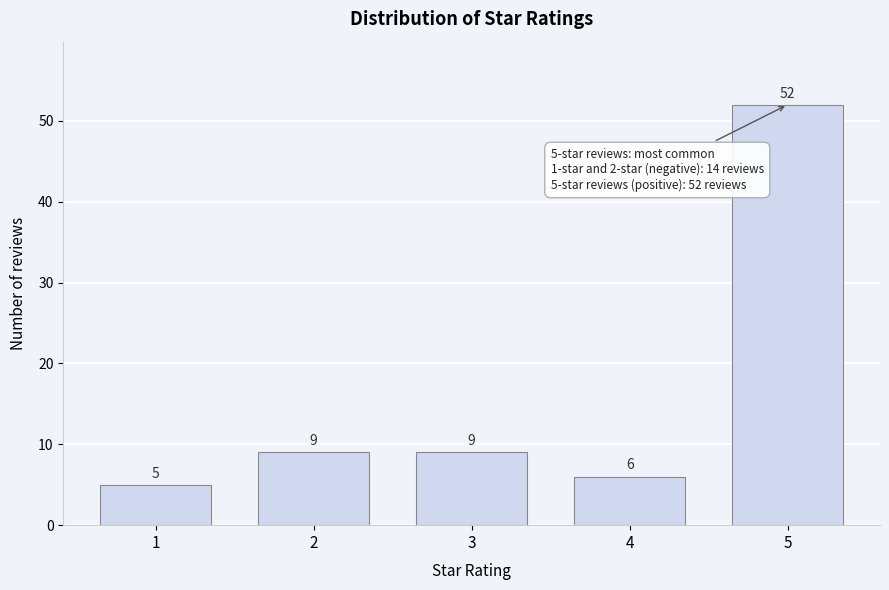

Reading left to right, list all the values displayed in this chart.

5	9	9	6	52